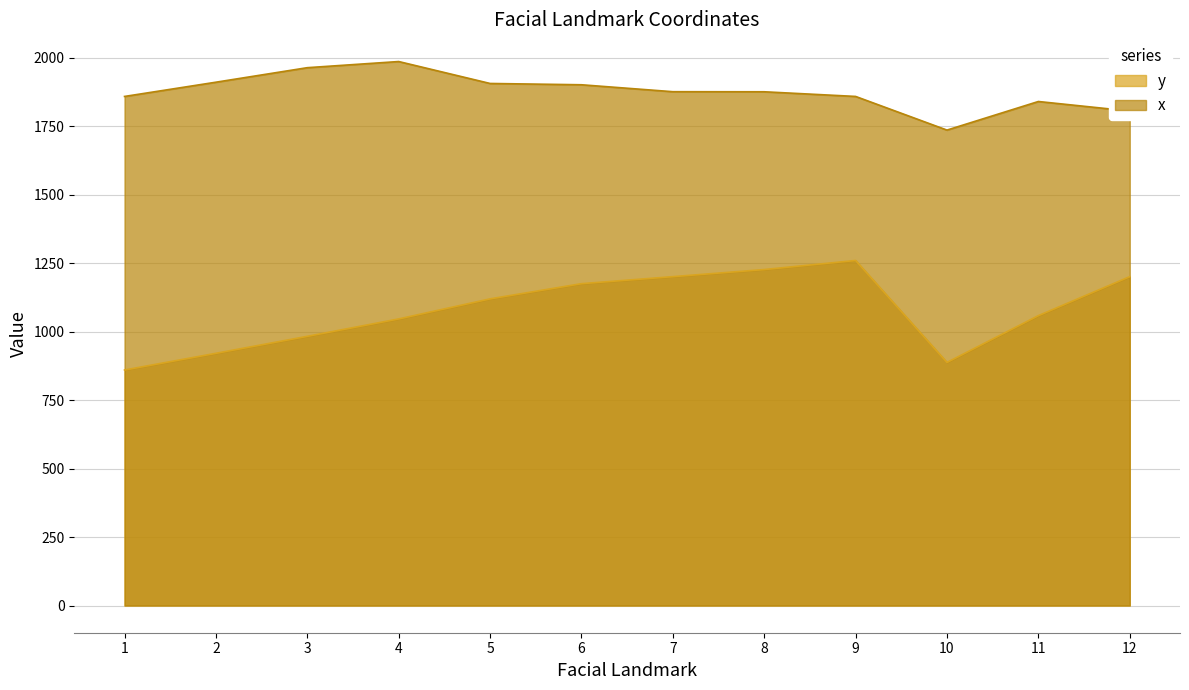

True or false: x and y intersect in this chart.

False